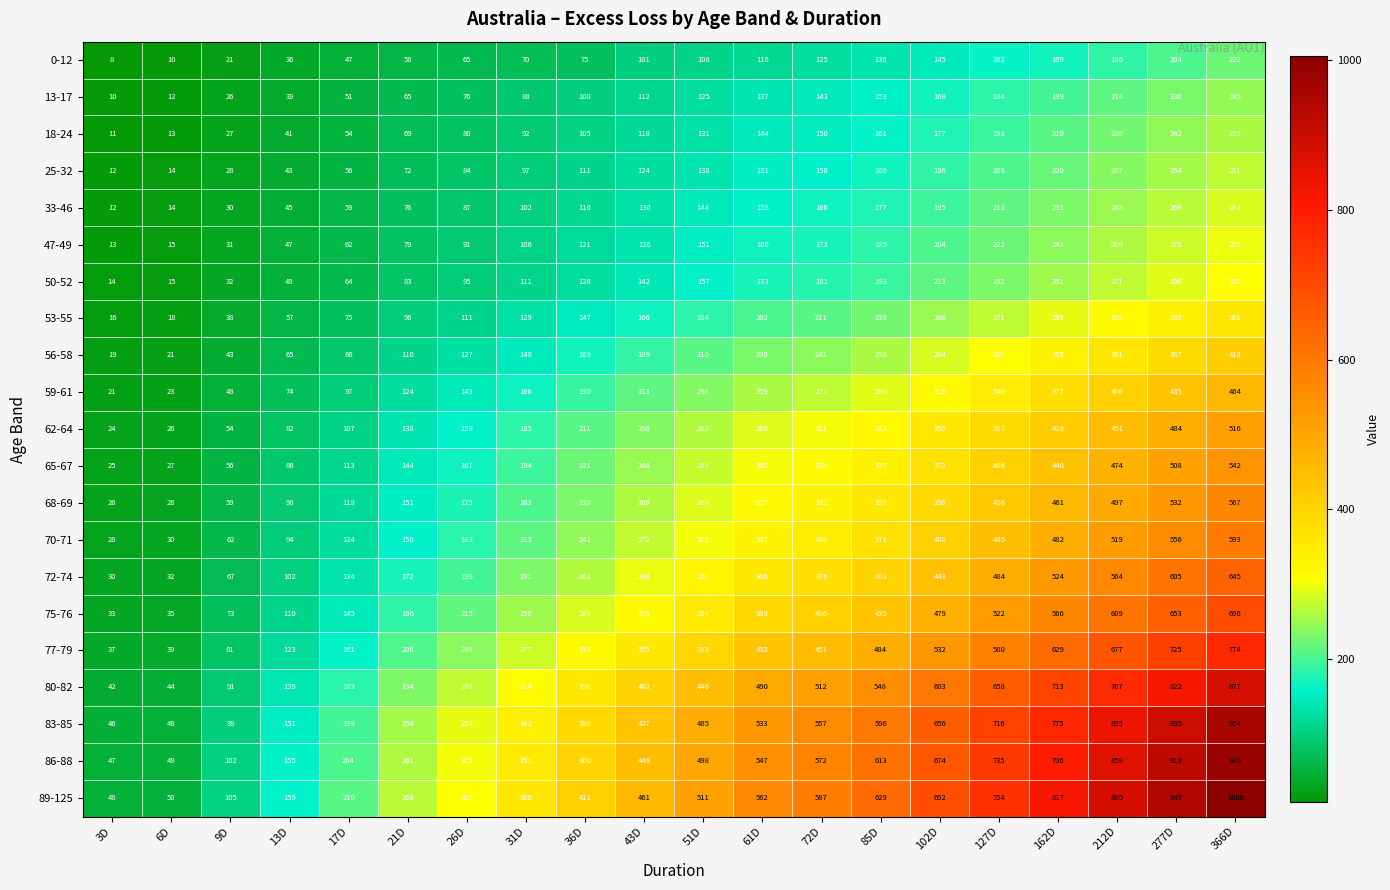

What is the difference between the second highest and minimum values in the 50-52 series?

276